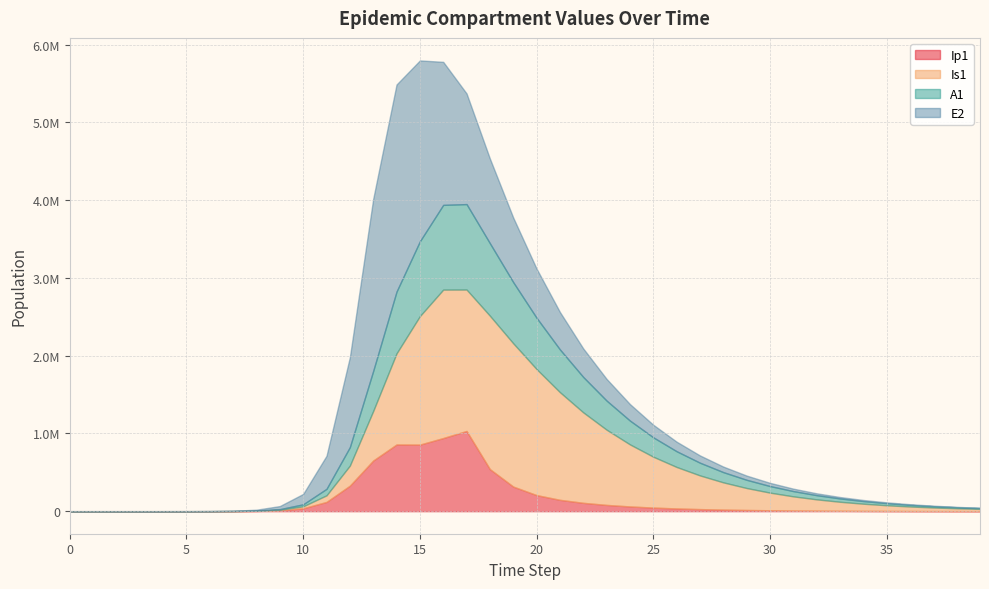

How many lines are shown in the chart?

4